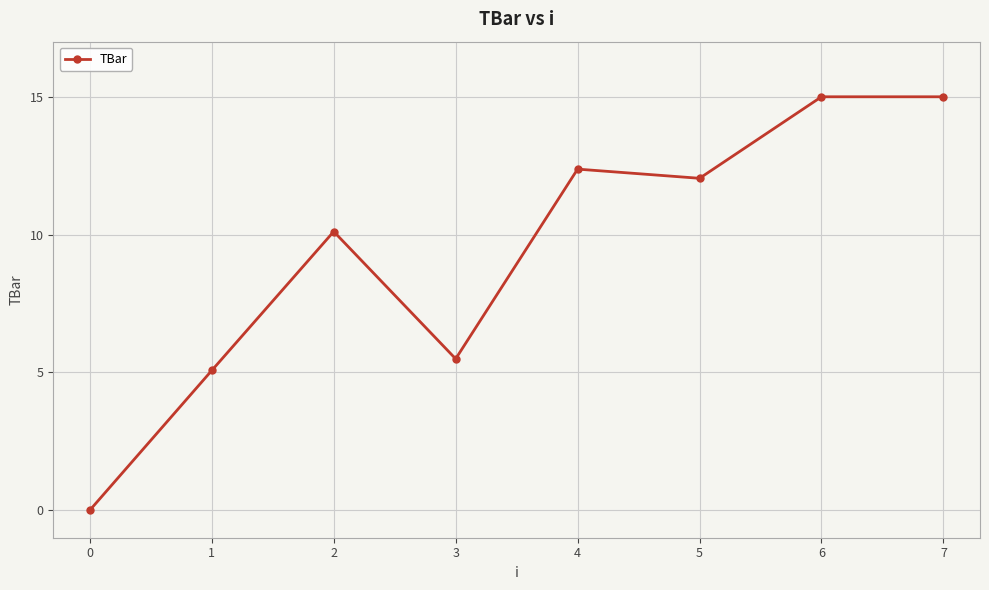

How many values exceed 12?

4